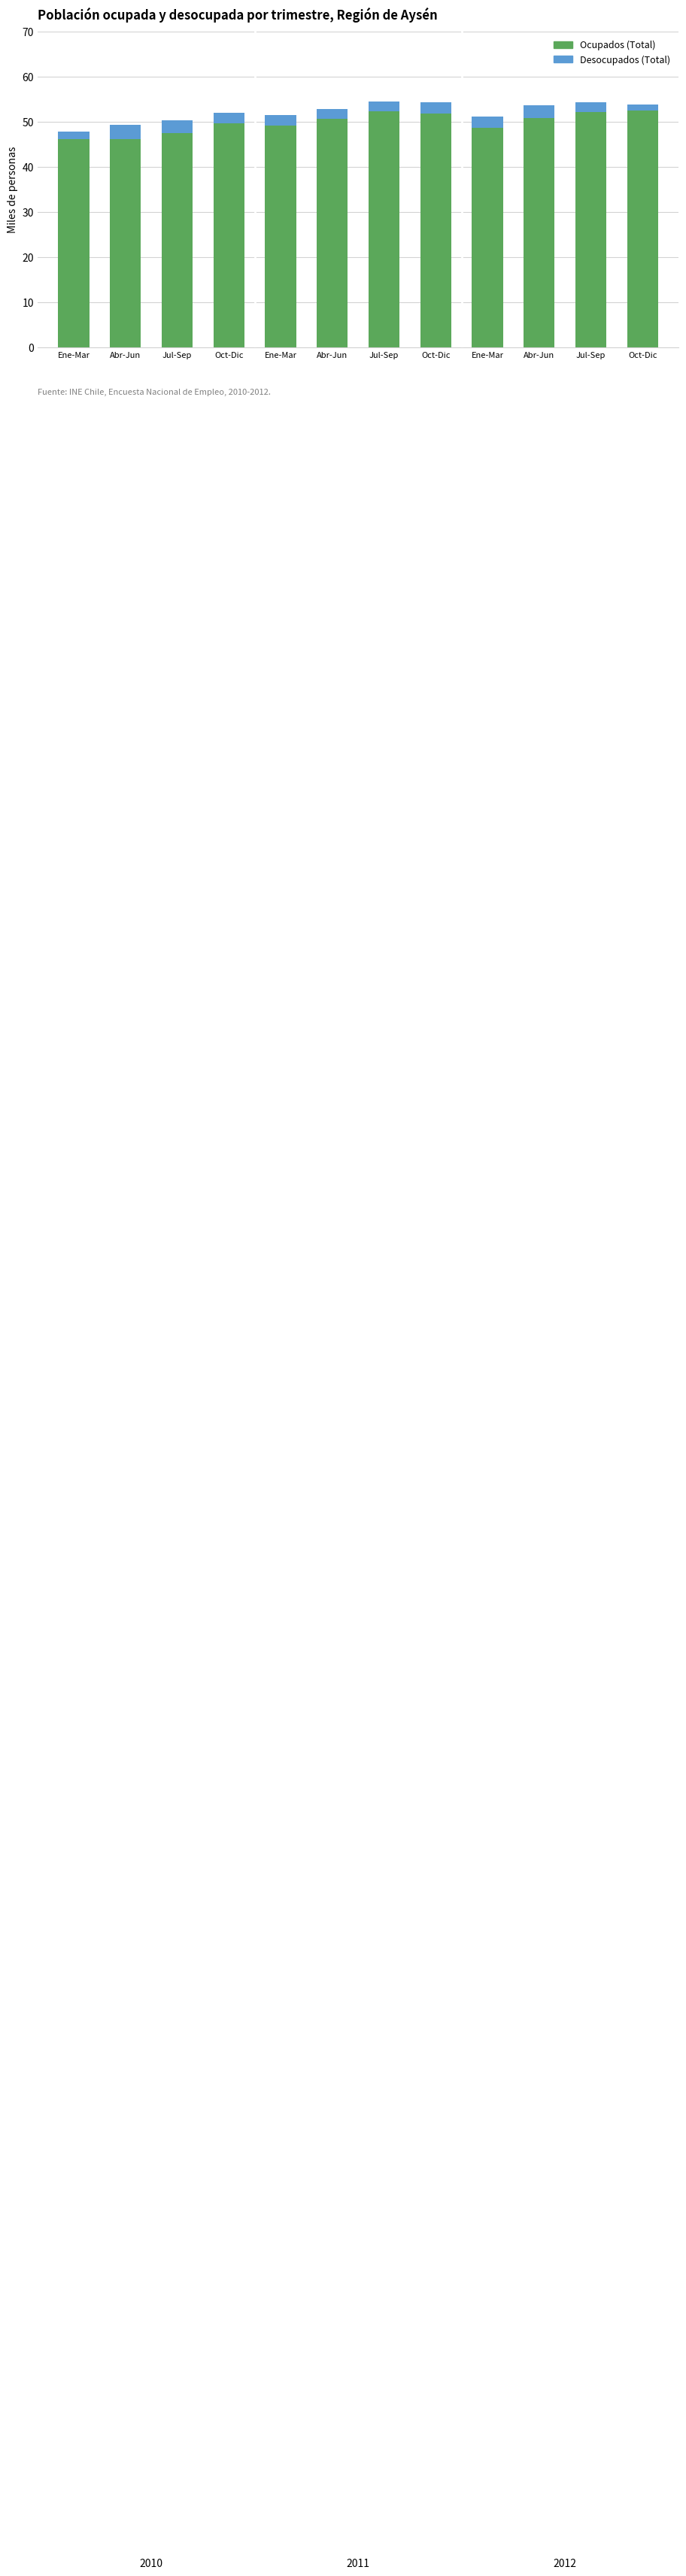

At how many categories does at least one series exceed 51?

4